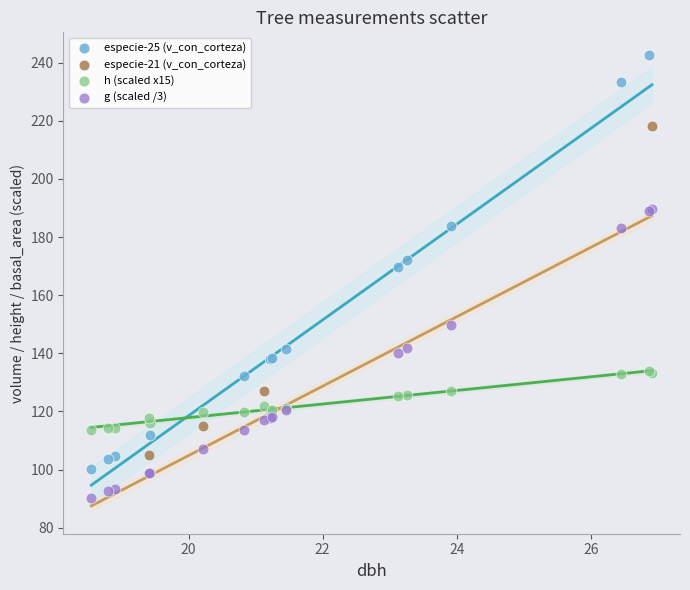

Which series reaches the minimum Y coordinate?

g (scaled /3)